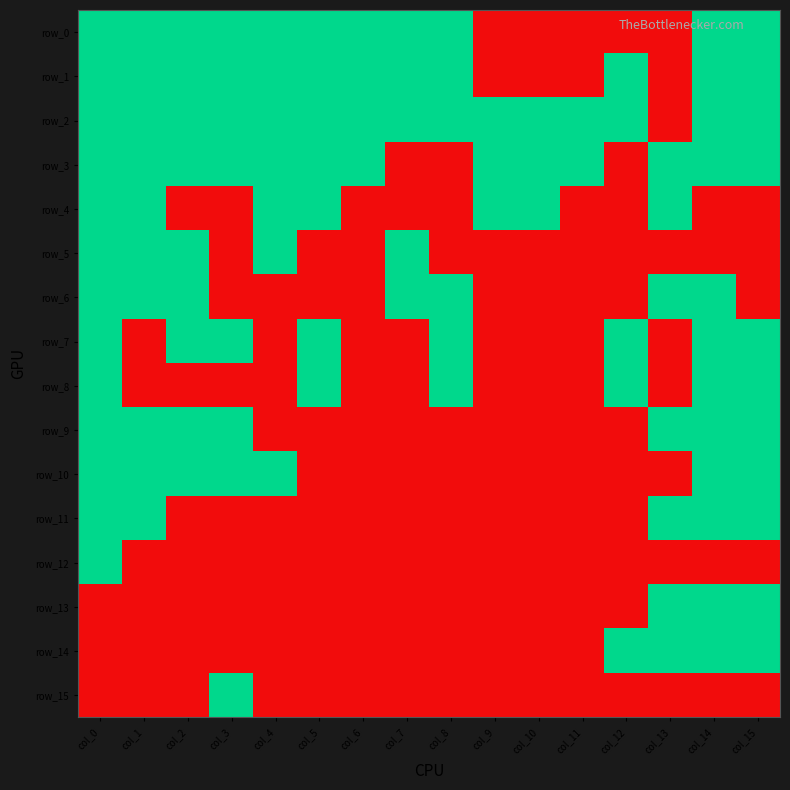

The value of row_6 at col_1 is 1. True or false?

False